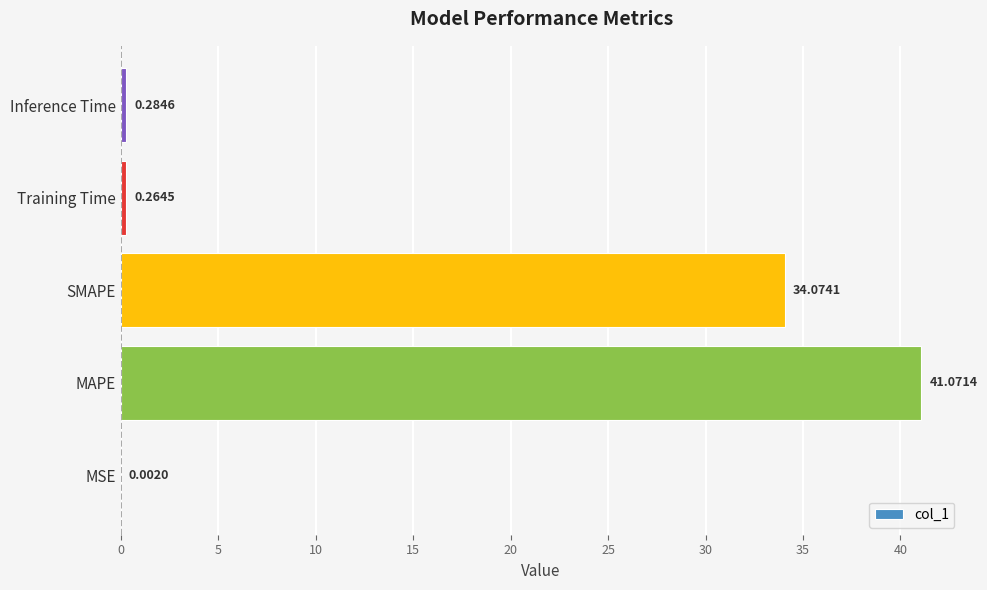

What is the greatest value displayed?

41.1